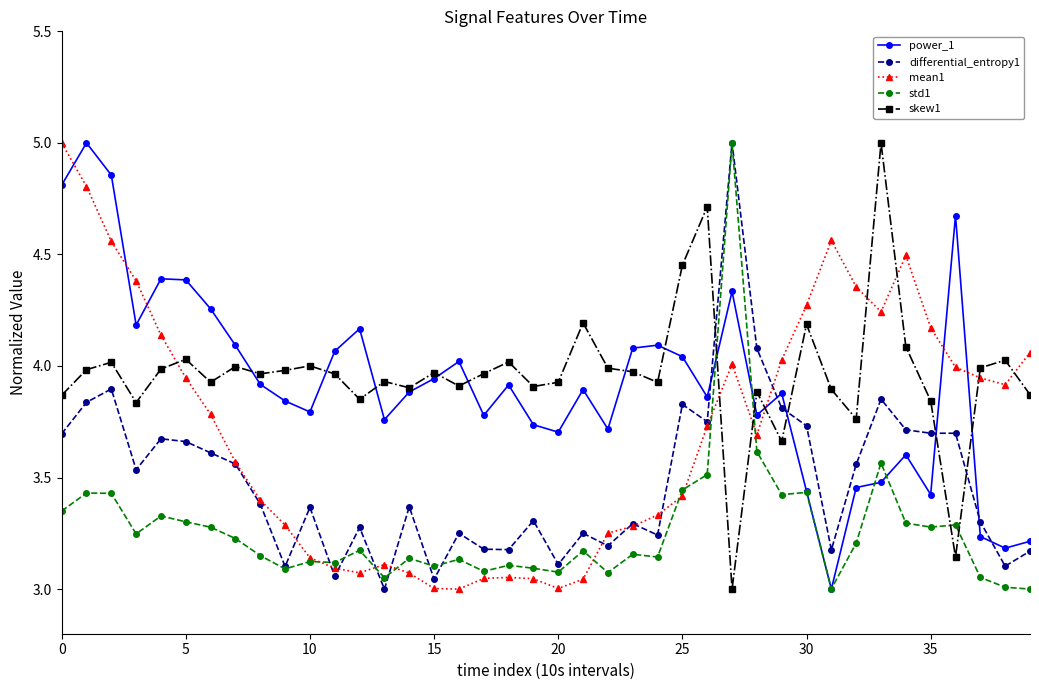

What is the maximum value shown in the chart?

5.0